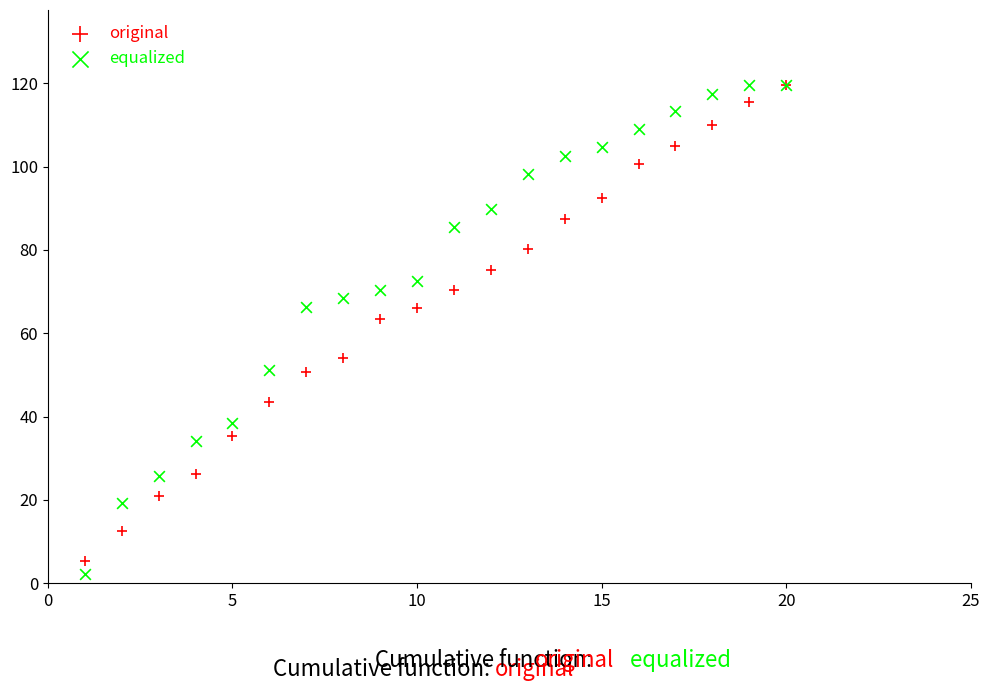

In the equalized series, what Y value is closest to 60?

66.2